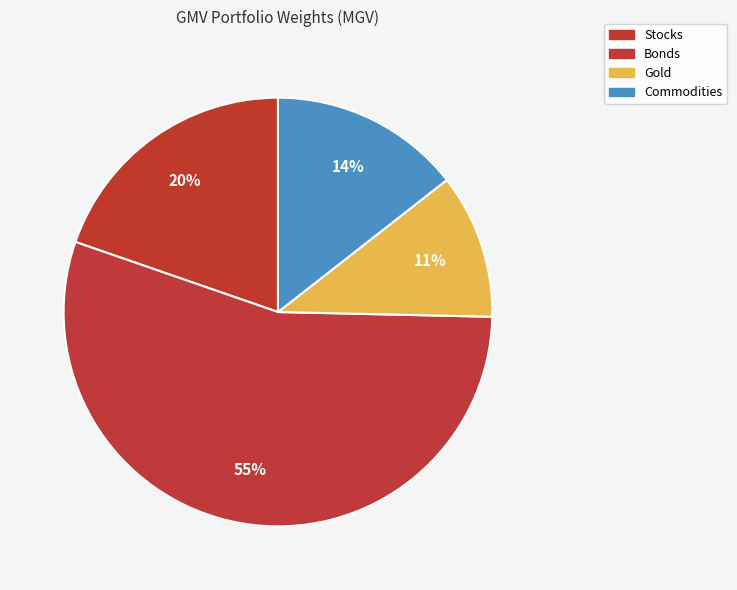

Is it true that Commodities is 22% of the pie?

False